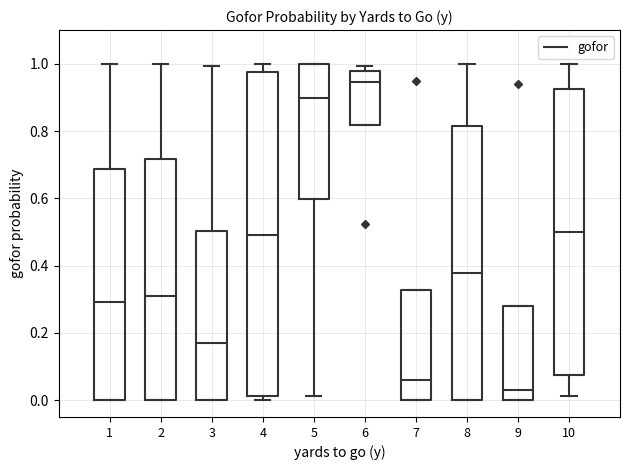

Reading left to right, read every box against the y-axis: the position of its median line, the range the box covers, and the ends of its whiskers. The values are not printed on the chart, so give them approximately, as read against the axis.

1: median 0.30, box 0.00 to 0.68, whiskers 0.00 to 1.00
2: median 0.32, box 0.00 to 0.72, whiskers 0.00 to 1.00
3: median 0.16, box 0.00 to 0.50, whiskers 0.00 to 1.00
4: median 0.50, box 0.02 to 0.98, whiskers 0.00 to 1.00
5: median 0.90, box 0.60 to 1.00, whiskers 0.02 to 1.00
6: median 0.94, box 0.82 to 0.98, whiskers 0.82 to 1.00
7: median 0.06, box 0.00 to 0.32, whiskers 0.00 to 0.32
8: median 0.38, box 0.00 to 0.82, whiskers 0.00 to 1.00
9: median 0.04, box 0.00 to 0.28, whiskers 0.00 to 0.28
10: median 0.50, box 0.08 to 0.92, whiskers 0.02 to 1.00